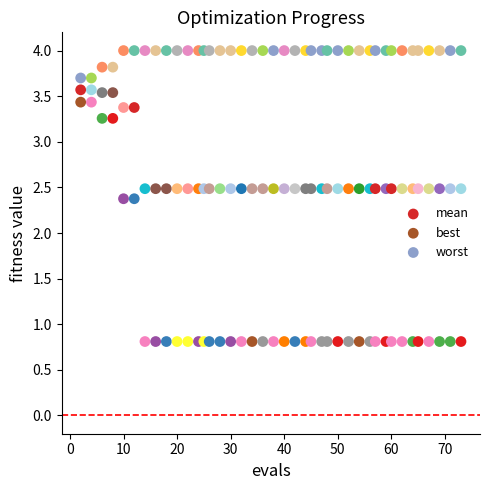

Which series reaches the maximum Y coordinate?

worst